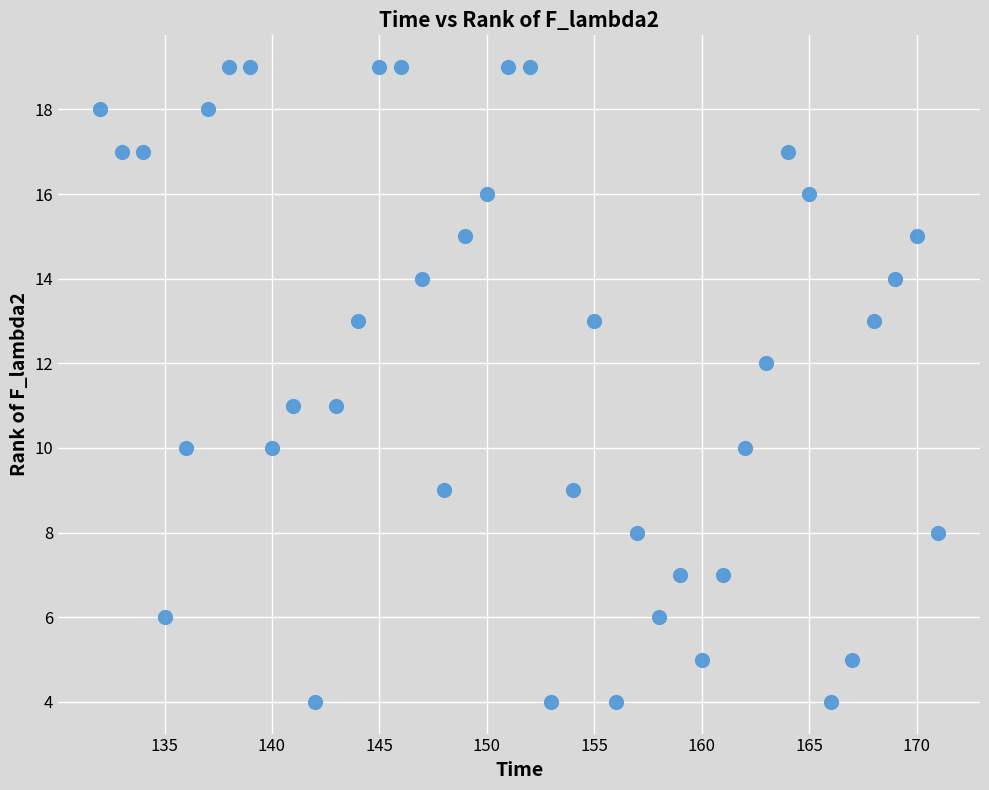

What is the range of X values (max minus min)?

39